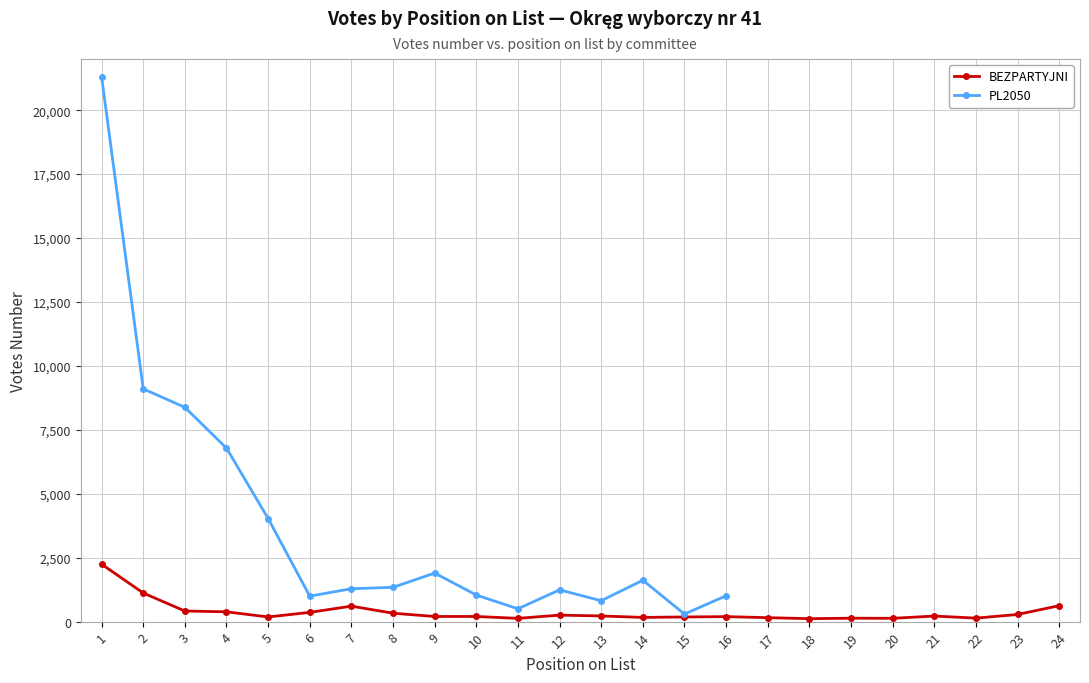

Reading right to left, extract all data points from this chart.

24=623	23=280	22=137	21=218	20=130	19=134	18=116	17=155	16=196	15=182	14=165	13=222	12=254	11=128	10=201	9=201	8=329	7=605	6=362	5=182	4=384	3=415	2=1119	1=2247